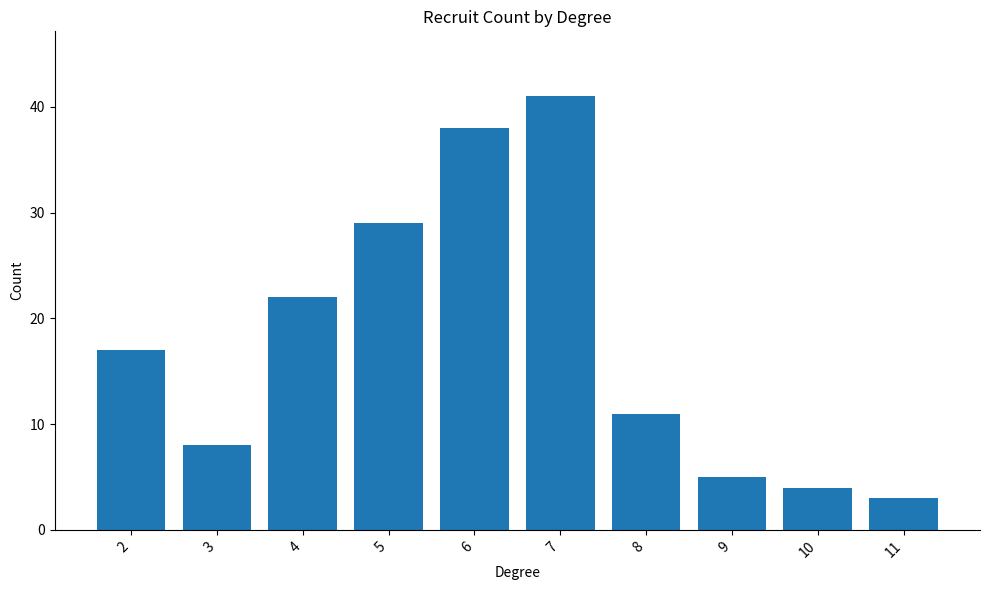

Rank the categories by value from lowest to highest.

11, 10, 9, 3, 8, 2, 4, 5, 6, 7